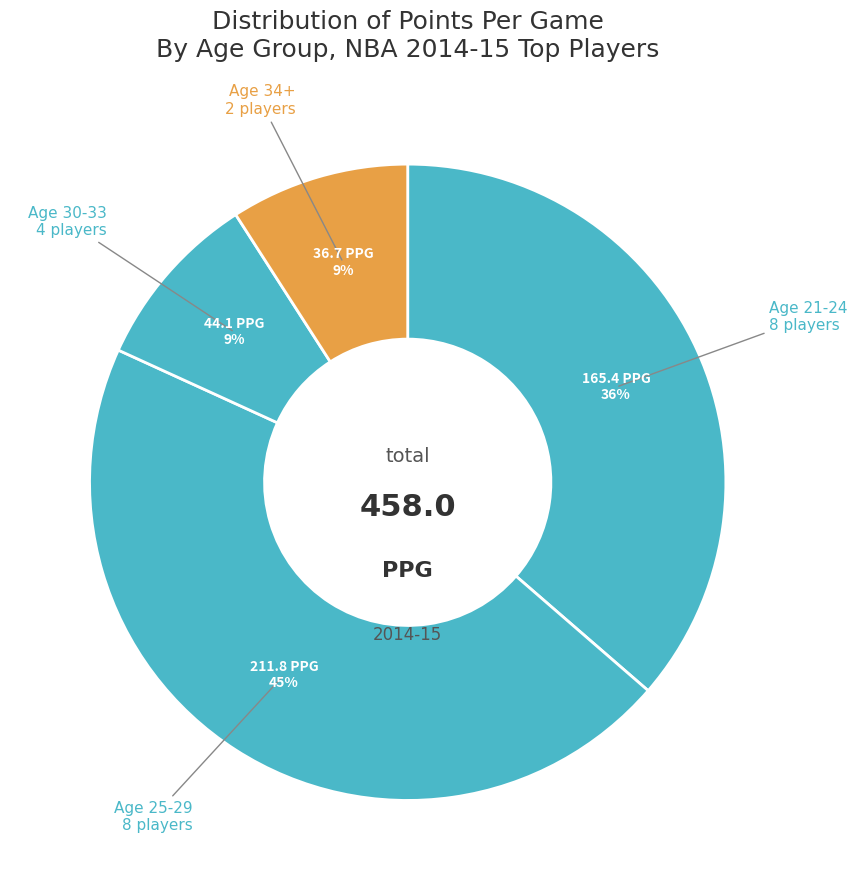

Count the number of slices in the pie.

4